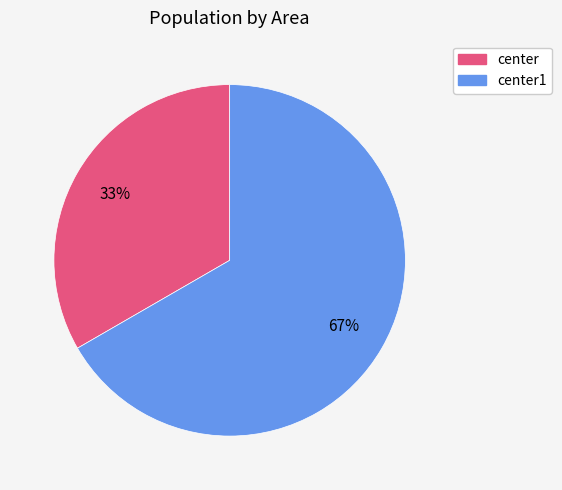

Approximately how many times larger is the value at center compared to center1?

0.5